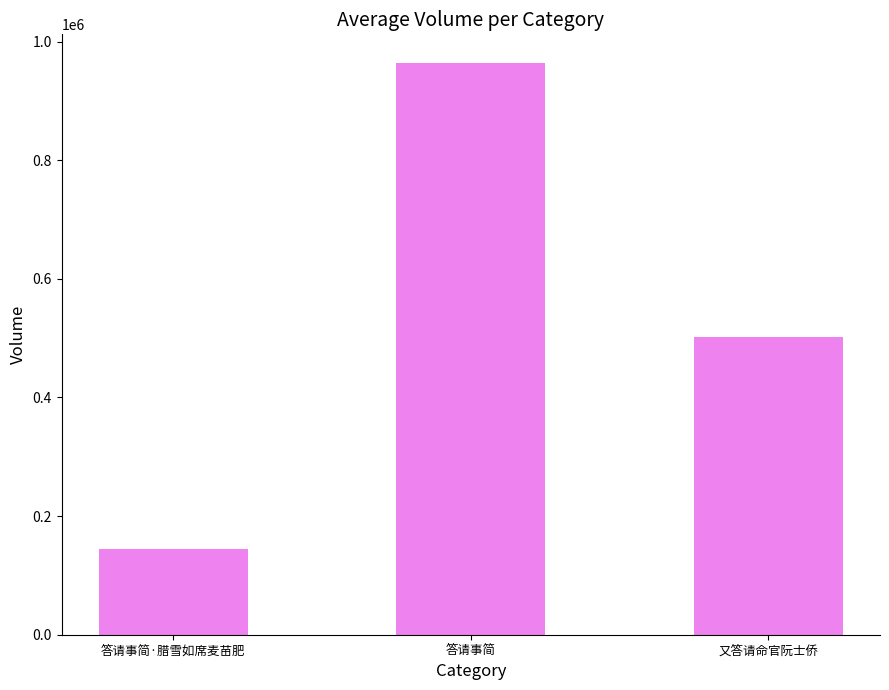

List the labels in order of value, smallest first.

答请事简·腊雪如席麦苗肥, 又答请命官阮士侨, 答请事简